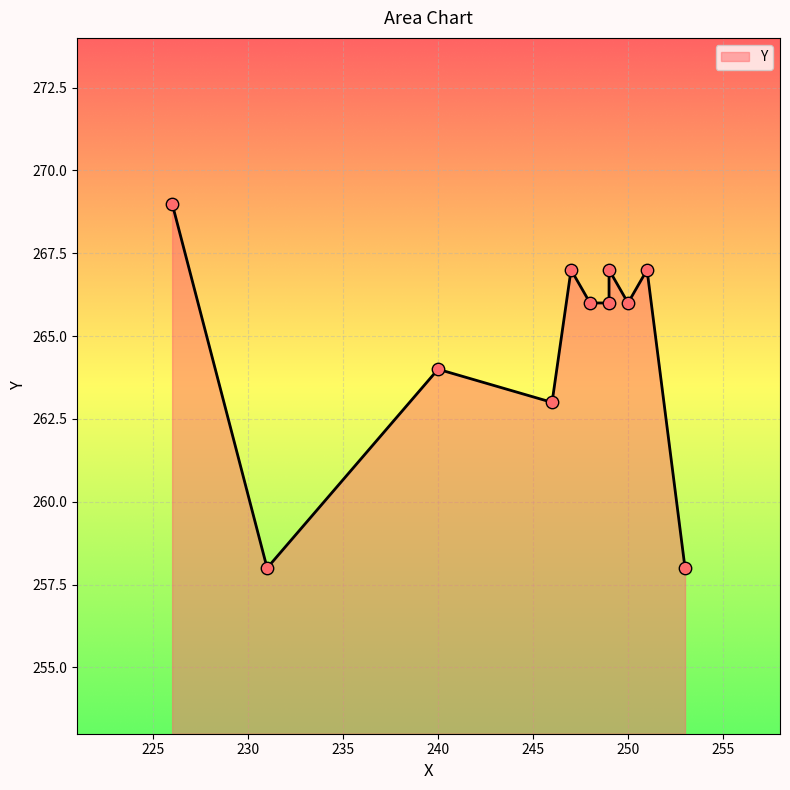

Which has a higher value, 240 or 251?

251